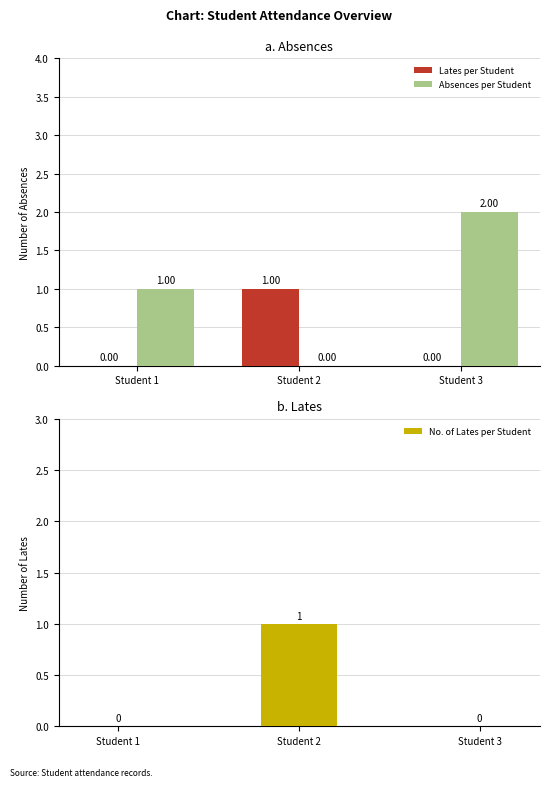

How many bars are there in total?

9